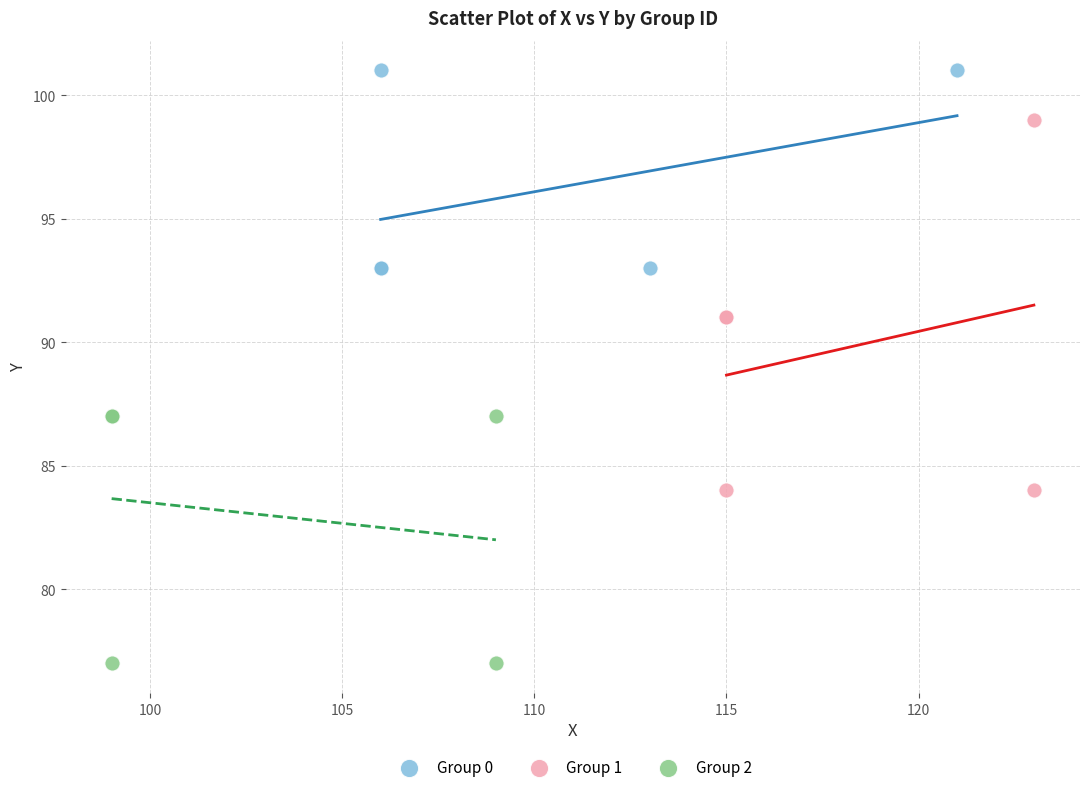

Which series has the widest spread of Y values?

Group 1